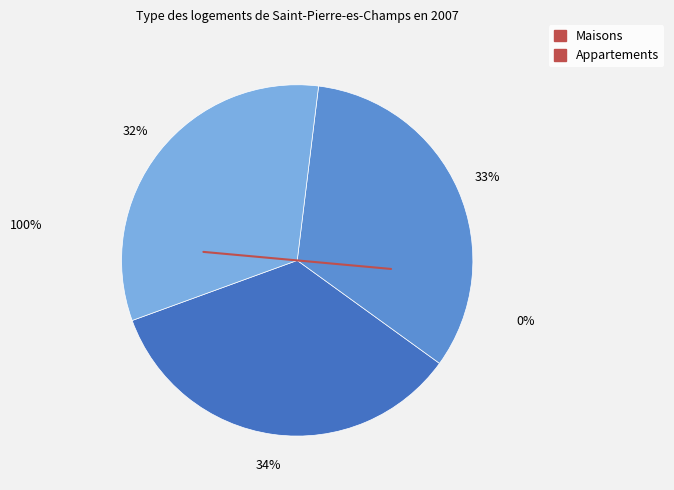

Rank the categories by value from lowest to highest.

3, 2, 1